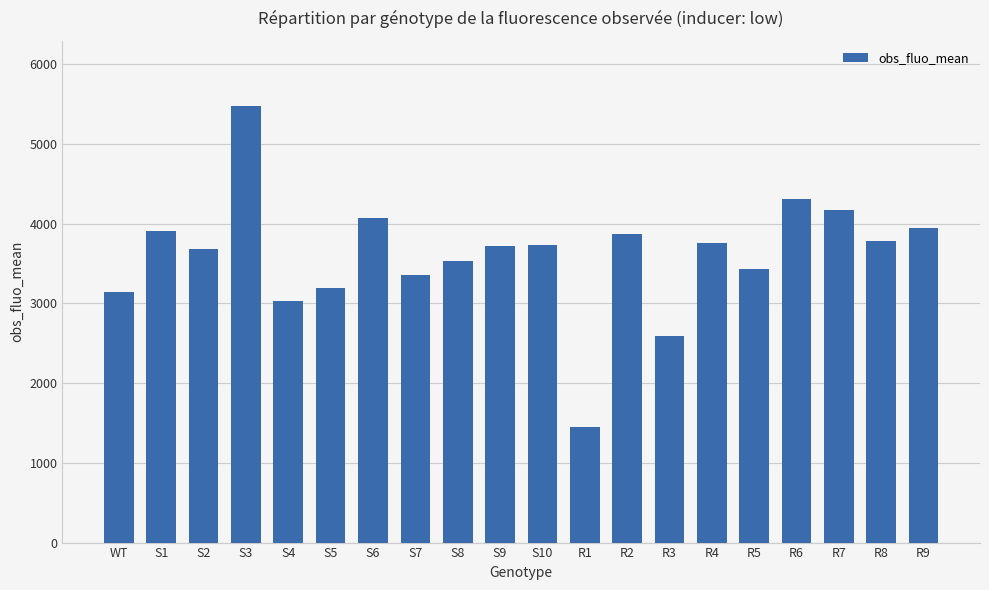

What is the value of the 20th bar from the left?

3947